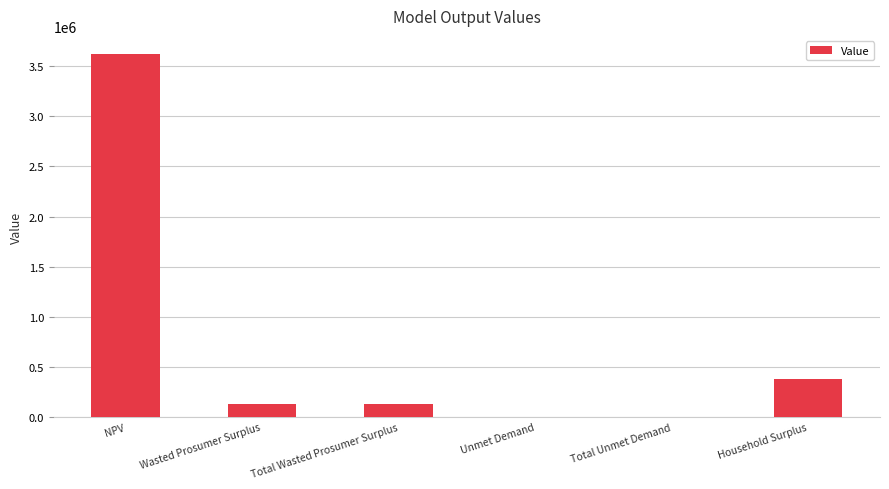

What is the difference between the values at Total Unmet Demand and Household Surplus?

373494.2